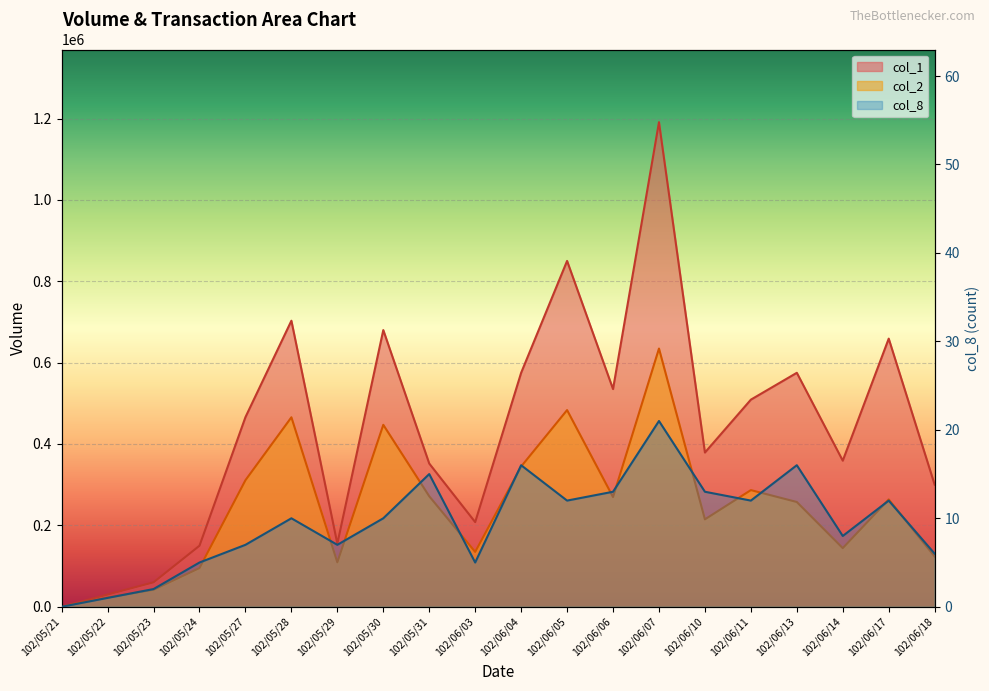

True or false: col_8 has a value of 3 at 102/06/03.

False